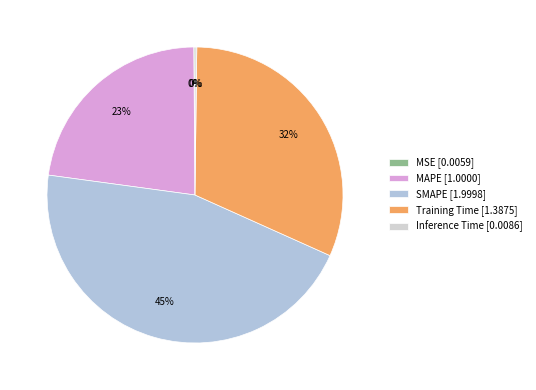

What is the change in value from MAPE to SMAPE?

+1.0